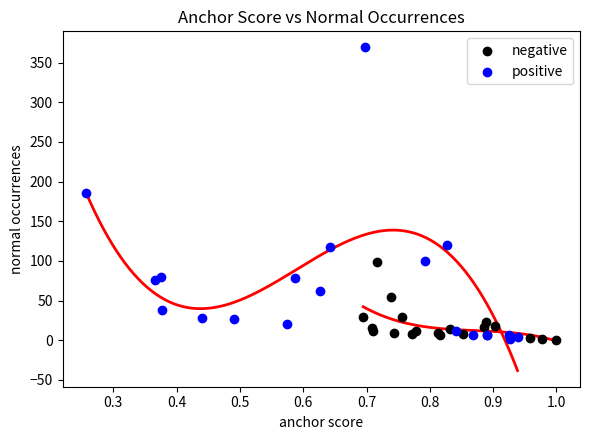

Which series reaches the maximum Y coordinate?

positive